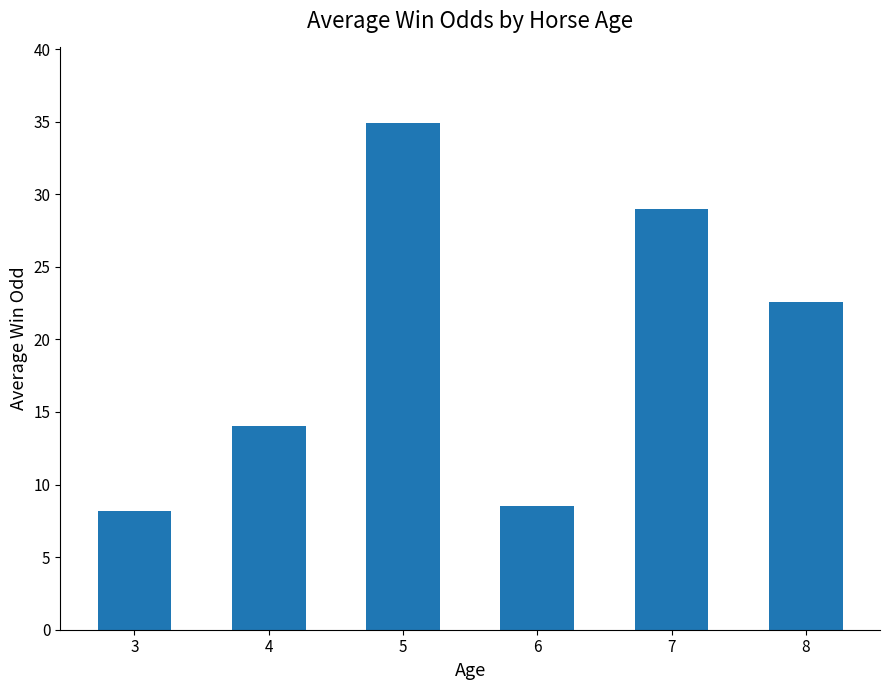

Read the value at 4.

14.0